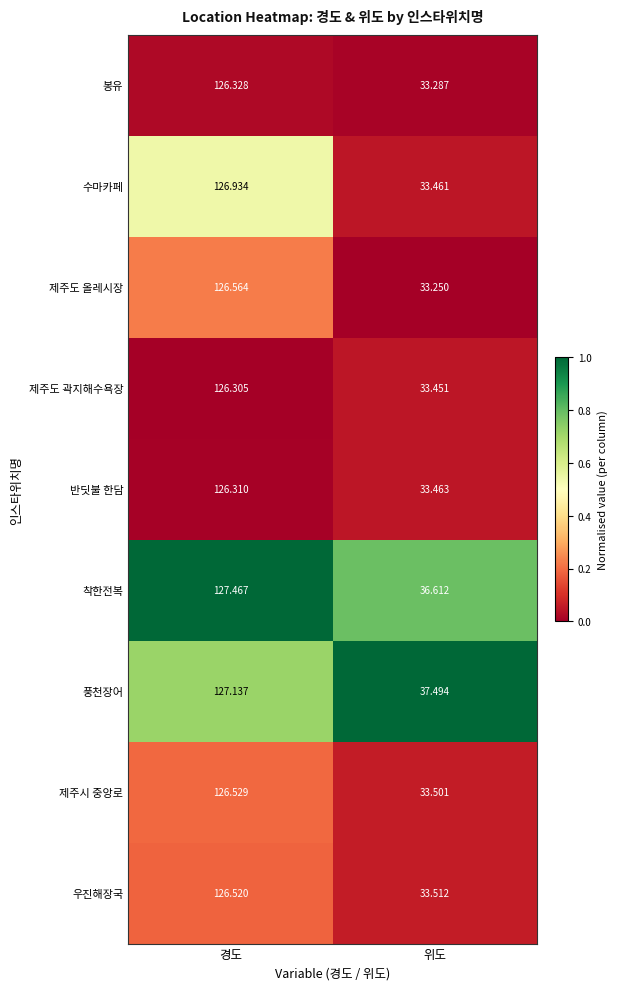

Which label corresponds to the largest value in the chart?

경도